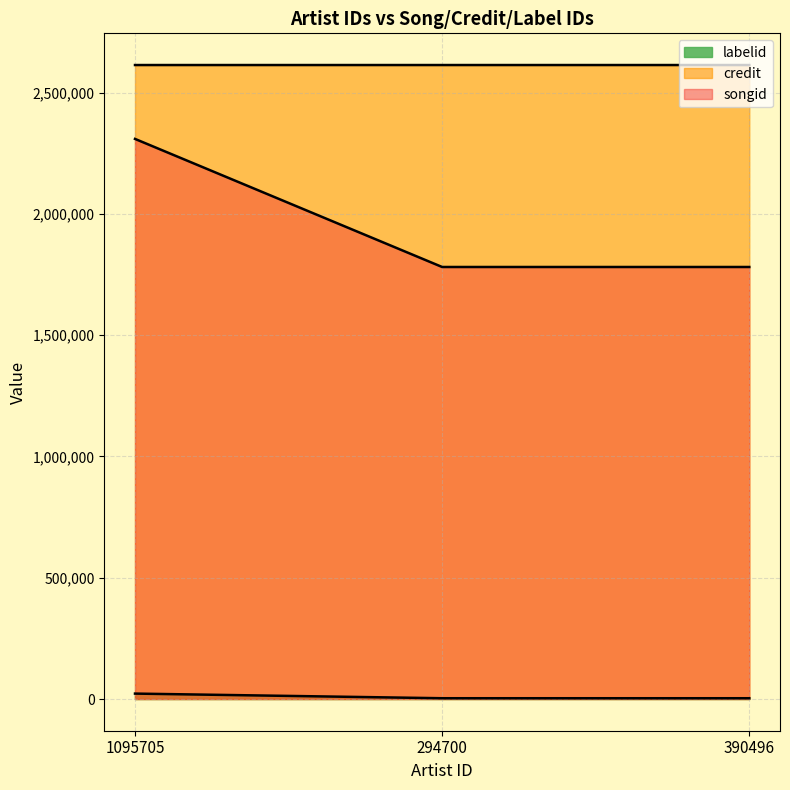

The labelid series shows 22384 at 1095705. True or false?

True